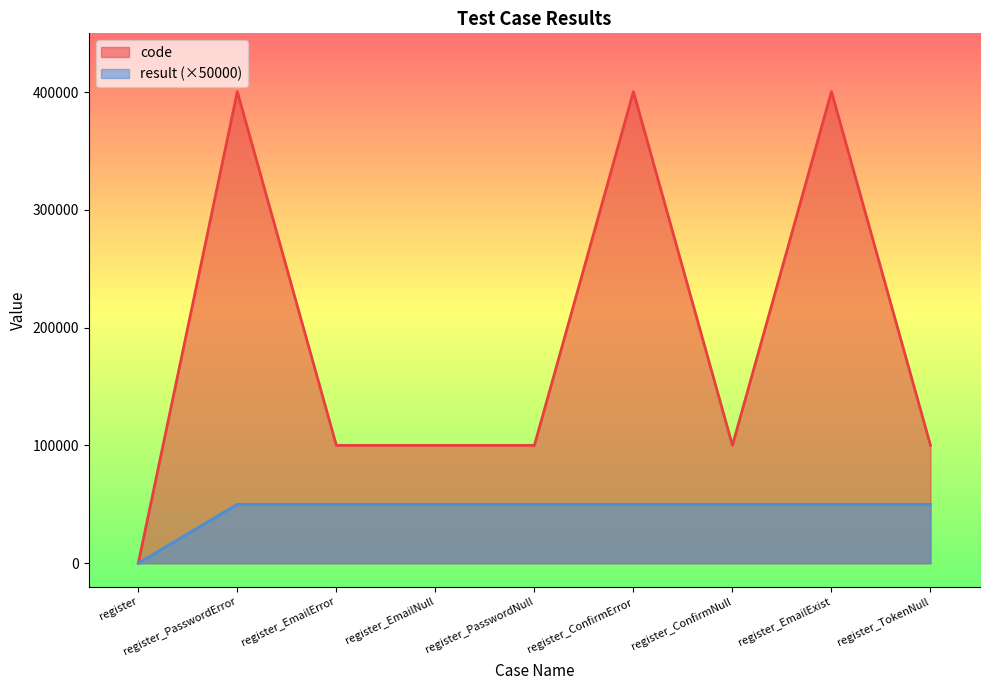

Which series has the largest total across all categories?

code